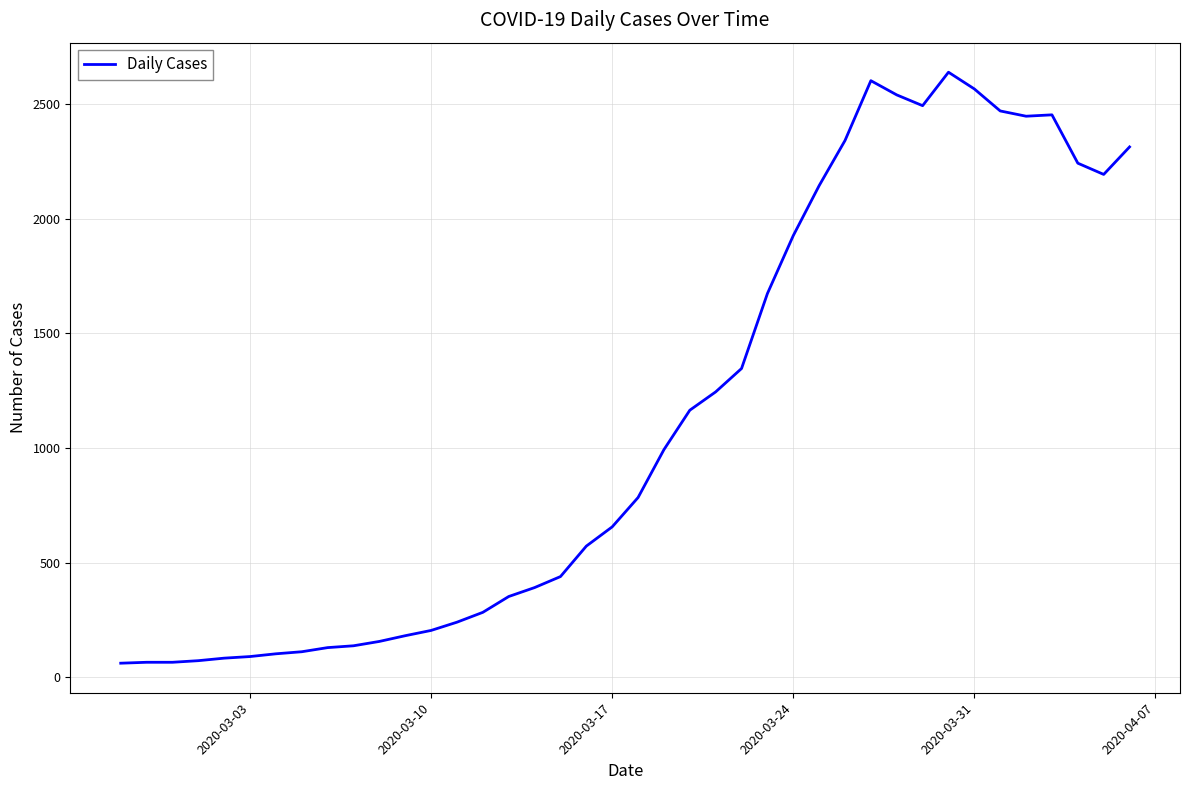

What is the smallest value displayed?

61